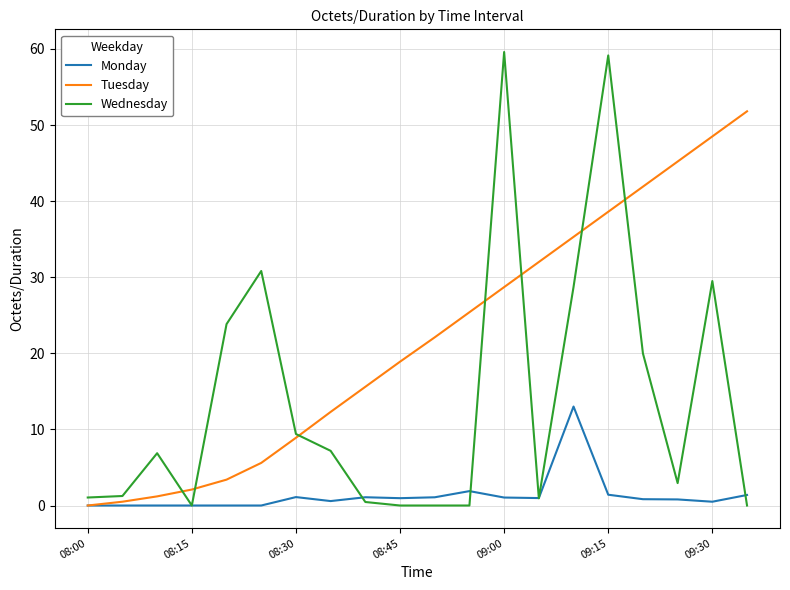

How many intersections are there between Wednesday and Tuesday?

7